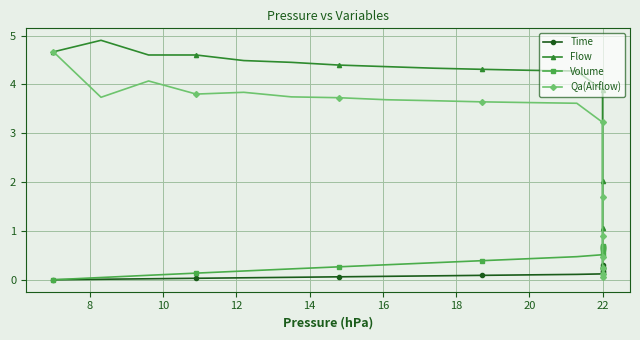

Which series has the widest spread of values?

Flow